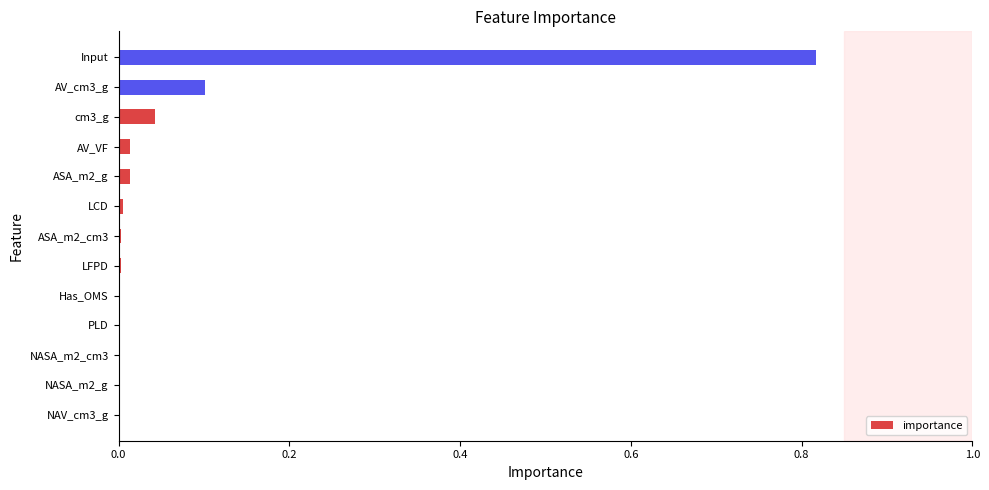

The chart shows a value of 0.0 at AV_VF. True or false?

True